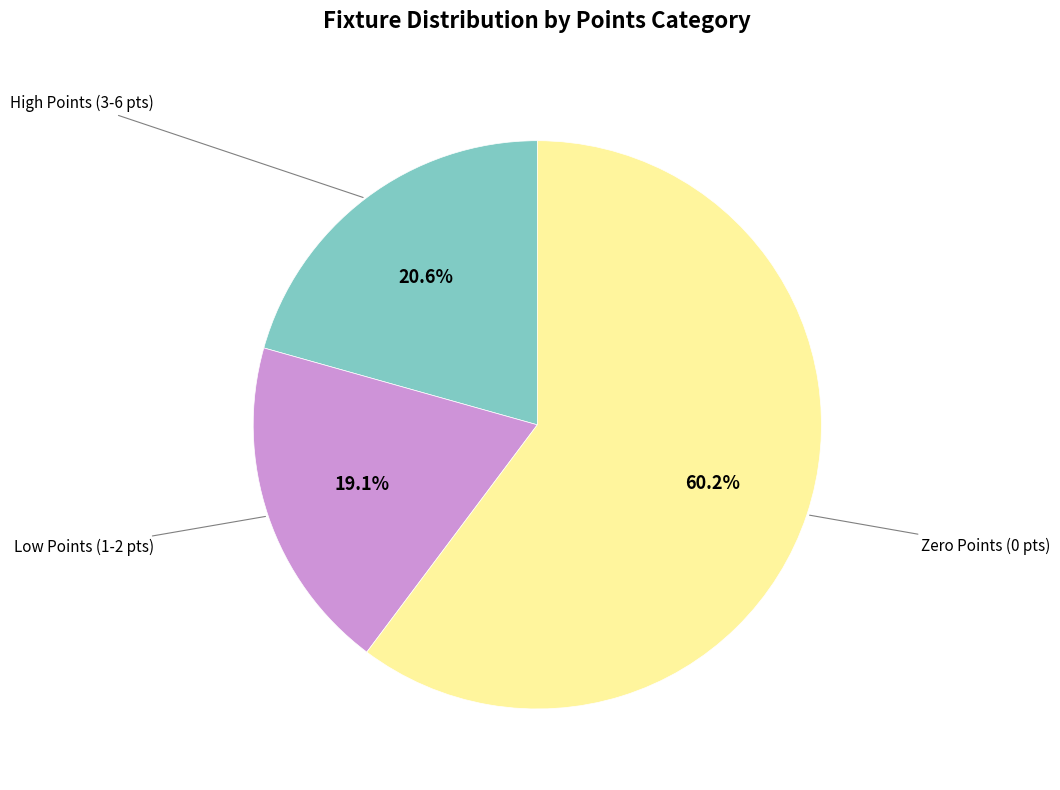

Is there any slice that represents more than half of the pie?

Yes